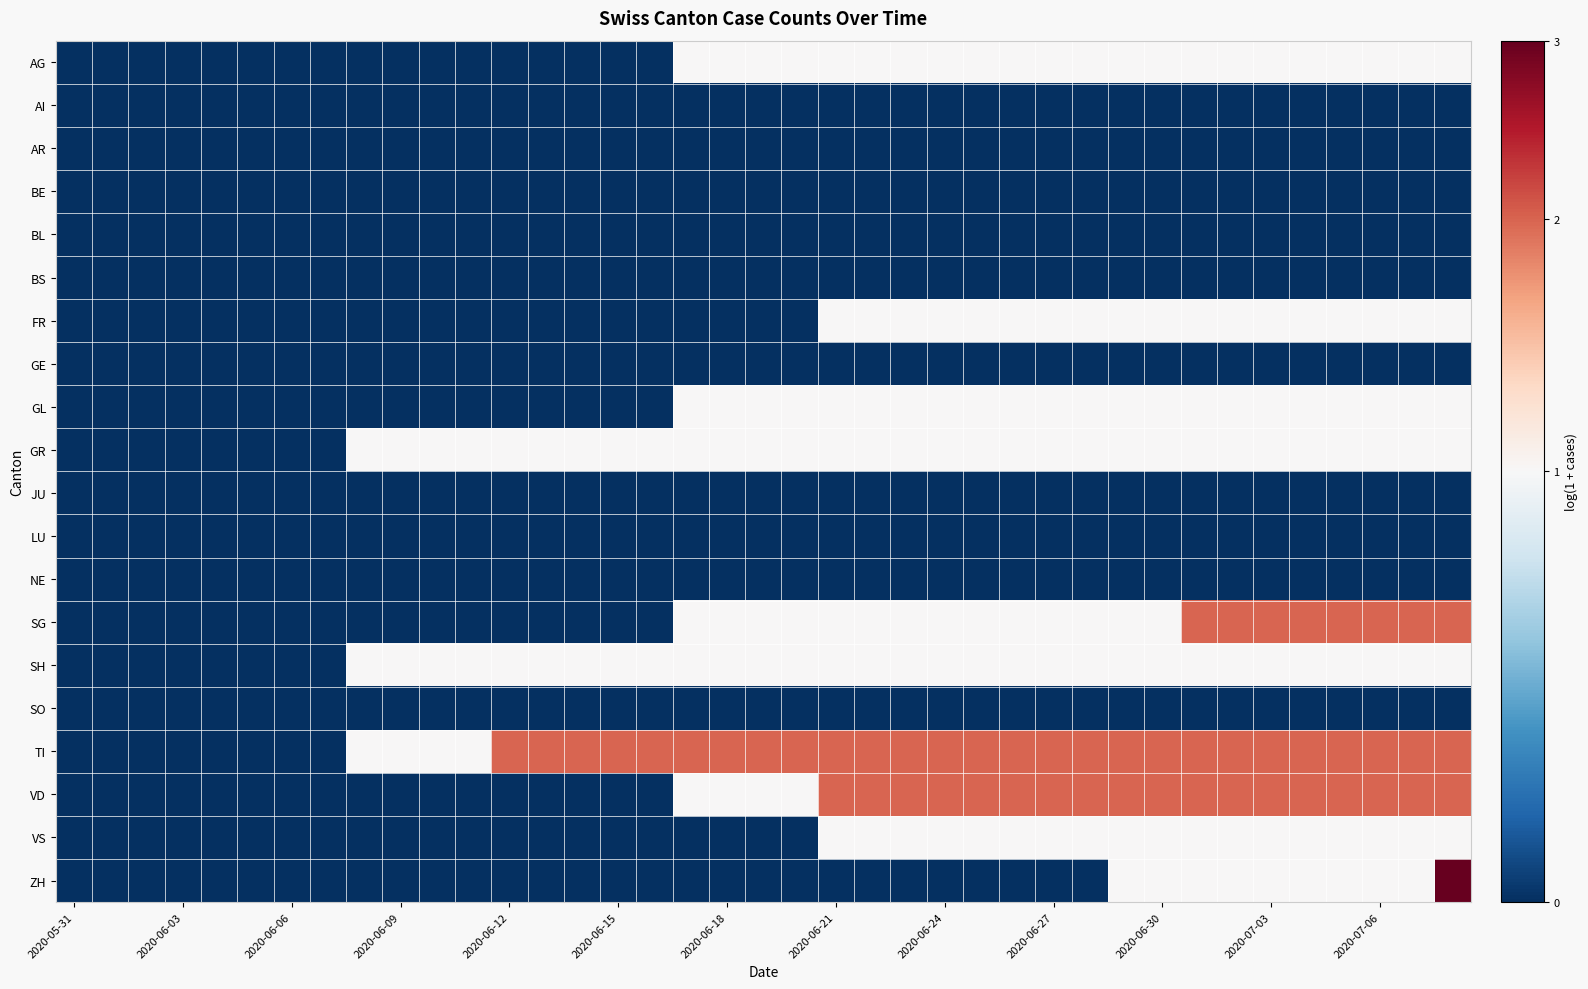

Reading left to right, extract all data points from this chart.

AG: 0.0	0.0	0.0	0.0	0.0	0.0	0.0	0.0	0.0	0.0	0.0	0.0	0.0	0.0	0.0	0.0	0.0	0.7	0.7	0.7	0.7	0.7	0.7	0.7	0.7	0.7	0.7	0.7	0.7	0.7	0.7	0.7	0.7	0.7	0.7	0.7	0.7	0.7	0.7
AI: 0.0	0.0	0.0	0.0	0.0	0.0	0.0	0.0	0.0	0.0	0.0	0.0	0.0	0.0	0.0	0.0	0.0	0.0	0.0	0.0	0.0	0.0	0.0	0.0	0.0	0.0	0.0	0.0	0.0	0.0	0.0	0.0	0.0	0.0	0.0	0.0	0.0	0.0	0.0
AR: 0.0	0.0	0.0	0.0	0.0	0.0	0.0	0.0	0.0	0.0	0.0	0.0	0.0	0.0	0.0	0.0	0.0	0.0	0.0	0.0	0.0	0.0	0.0	0.0	0.0	0.0	0.0	0.0	0.0	0.0	0.0	0.0	0.0	0.0	0.0	0.0	0.0	0.0	0.0
BE: 0.0	0.0	0.0	0.0	0.0	0.0	0.0	0.0	0.0	0.0	0.0	0.0	0.0	0.0	0.0	0.0	0.0	0.0	0.0	0.0	0.0	0.0	0.0	0.0	0.0	0.0	0.0	0.0	0.0	0.0	0.0	0.0	0.0	0.0	0.0	0.0	0.0	0.0	0.0
BL: 0.0	0.0	0.0	0.0	0.0	0.0	0.0	0.0	0.0	0.0	0.0	0.0	0.0	0.0	0.0	0.0	0.0	0.0	0.0	0.0	0.0	0.0	0.0	0.0	0.0	0.0	0.0	0.0	0.0	0.0	0.0	0.0	0.0	0.0	0.0	0.0	0.0	0.0	0.0
BS: 0.0	0.0	0.0	0.0	0.0	0.0	0.0	0.0	0.0	0.0	0.0	0.0	0.0	0.0	0.0	0.0	0.0	0.0	0.0	0.0	0.0	0.0	0.0	0.0	0.0	0.0	0.0	0.0	0.0	0.0	0.0	0.0	0.0	0.0	0.0	0.0	0.0	0.0	0.0
FR: 0.0	0.0	0.0	0.0	0.0	0.0	0.0	0.0	0.0	0.0	0.0	0.0	0.0	0.0	0.0	0.0	0.0	0.0	0.0	0.0	0.0	0.7	0.7	0.7	0.7	0.7	0.7	0.7	0.7	0.7	0.7	0.7	0.7	0.7	0.7	0.7	0.7	0.7	0.7
GE: 0.0	0.0	0.0	0.0	0.0	0.0	0.0	0.0	0.0	0.0	0.0	0.0	0.0	0.0	0.0	0.0	0.0	0.0	0.0	0.0	0.0	0.0	0.0	0.0	0.0	0.0	0.0	0.0	0.0	0.0	0.0	0.0	0.0	0.0	0.0	0.0	0.0	0.0	0.0
GL: 0.0	0.0	0.0	0.0	0.0	0.0	0.0	0.0	0.0	0.0	0.0	0.0	0.0	0.0	0.0	0.0	0.0	0.7	0.7	0.7	0.7	0.7	0.7	0.7	0.7	0.7	0.7	0.7	0.7	0.7	0.7	0.7	0.7	0.7	0.7	0.7	0.7	0.7	0.7
GR: 0.0	0.0	0.0	0.0	0.0	0.0	0.0	0.0	0.7	0.7	0.7	0.7	0.7	0.7	0.7	0.7	0.7	0.7	0.7	0.7	0.7	0.7	0.7	0.7	0.7	0.7	0.7	0.7	0.7	0.7	0.7	0.7	0.7	0.7	0.7	0.7	0.7	0.7	0.7
JU: 0.0	0.0	0.0	0.0	0.0	0.0	0.0	0.0	0.0	0.0	0.0	0.0	0.0	0.0	0.0	0.0	0.0	0.0	0.0	0.0	0.0	0.0	0.0	0.0	0.0	0.0	0.0	0.0	0.0	0.0	0.0	0.0	0.0	0.0	0.0	0.0	0.0	0.0	0.0
LU: 0.0	0.0	0.0	0.0	0.0	0.0	0.0	0.0	0.0	0.0	0.0	0.0	0.0	0.0	0.0	0.0	0.0	0.0	0.0	0.0	0.0	0.0	0.0	0.0	0.0	0.0	0.0	0.0	0.0	0.0	0.0	0.0	0.0	0.0	0.0	0.0	0.0	0.0	0.0
NE: 0.0	0.0	0.0	0.0	0.0	0.0	0.0	0.0	0.0	0.0	0.0	0.0	0.0	0.0	0.0	0.0	0.0	0.0	0.0	0.0	0.0	0.0	0.0	0.0	0.0	0.0	0.0	0.0	0.0	0.0	0.0	0.0	0.0	0.0	0.0	0.0	0.0	0.0	0.0
SG: 0.0	0.0	0.0	0.0	0.0	0.0	0.0	0.0	0.0	0.0	0.0	0.0	0.0	0.0	0.0	0.0	0.0	0.7	0.7	0.7	0.7	0.7	0.7	0.7	0.7	0.7	0.7	0.7	0.7	0.7	0.7	1.1	1.1	1.1	1.1	1.1	1.1	1.1	1.1
SH: 0.0	0.0	0.0	0.0	0.0	0.0	0.0	0.0	0.7	0.7	0.7	0.7	0.7	0.7	0.7	0.7	0.7	0.7	0.7	0.7	0.7	0.7	0.7	0.7	0.7	0.7	0.7	0.7	0.7	0.7	0.7	0.7	0.7	0.7	0.7	0.7	0.7	0.7	0.7
SO: 0.0	0.0	0.0	0.0	0.0	0.0	0.0	0.0	0.0	0.0	0.0	0.0	0.0	0.0	0.0	0.0	0.0	0.0	0.0	0.0	0.0	0.0	0.0	0.0	0.0	0.0	0.0	0.0	0.0	0.0	0.0	0.0	0.0	0.0	0.0	0.0	0.0	0.0	0.0
TI: 0.0	0.0	0.0	0.0	0.0	0.0	0.0	0.0	0.7	0.7	0.7	0.7	1.1	1.1	1.1	1.1	1.1	1.1	1.1	1.1	1.1	1.1	1.1	1.1	1.1	1.1	1.1	1.1	1.1	1.1	1.1	1.1	1.1	1.1	1.1	1.1	1.1	1.1	1.1
VD: 0.0	0.0	0.0	0.0	0.0	0.0	0.0	0.0	0.0	0.0	0.0	0.0	0.0	0.0	0.0	0.0	0.0	0.7	0.7	0.7	0.7	1.1	1.1	1.1	1.1	1.1	1.1	1.1	1.1	1.1	1.1	1.1	1.1	1.1	1.1	1.1	1.1	1.1	1.1
VS: 0.0	0.0	0.0	0.0	0.0	0.0	0.0	0.0	0.0	0.0	0.0	0.0	0.0	0.0	0.0	0.0	0.0	0.0	0.0	0.0	0.0	0.7	0.7	0.7	0.7	0.7	0.7	0.7	0.7	0.7	0.7	0.7	0.7	0.7	0.7	0.7	0.7	0.7	0.7
ZH: 0.0	0.0	0.0	0.0	0.0	0.0	0.0	0.0	0.0	0.0	0.0	0.0	0.0	0.0	0.0	0.0	0.0	0.0	0.0	0.0	0.0	0.0	0.0	0.0	0.0	0.0	0.0	0.0	0.0	0.7	0.7	0.7	0.7	0.7	0.7	0.7	0.7	0.7	1.4